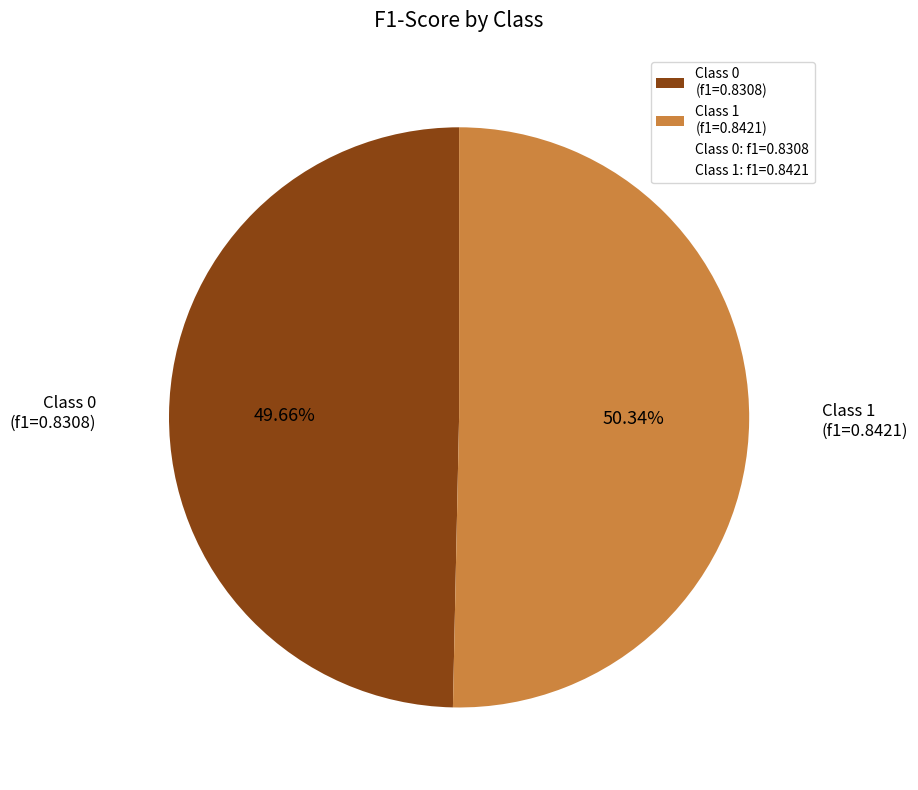

Combined, do Class 1 (f1=0.8421) and Class 0 (f1=0.8308) account for over 50%?

Yes